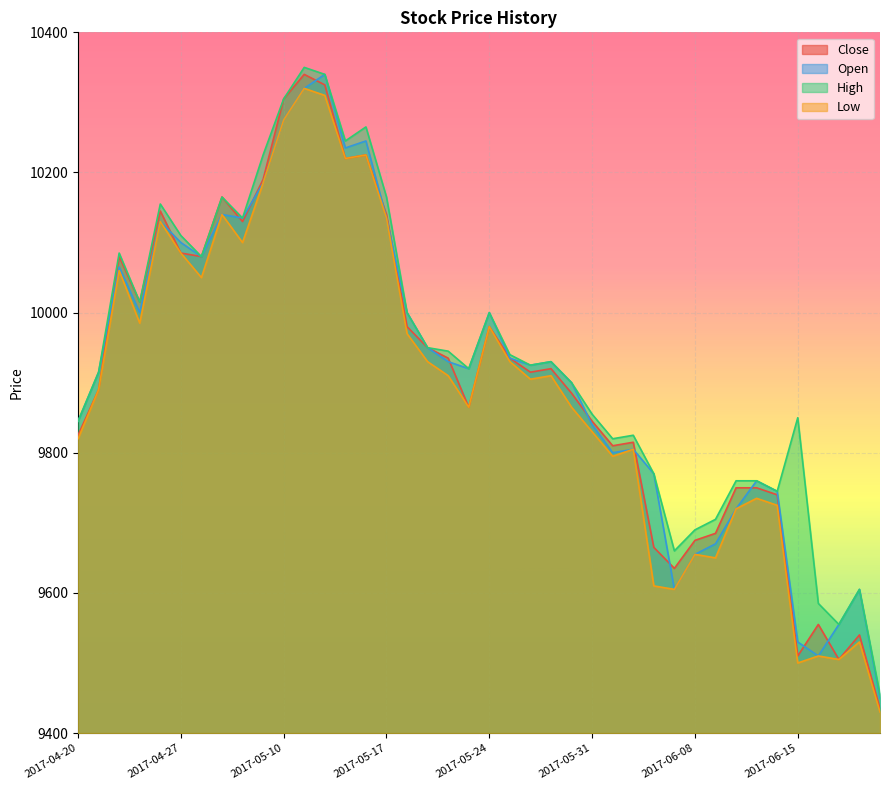

What is the sum of the Close values at 2017-04-24 and 2017-04-28?

20160